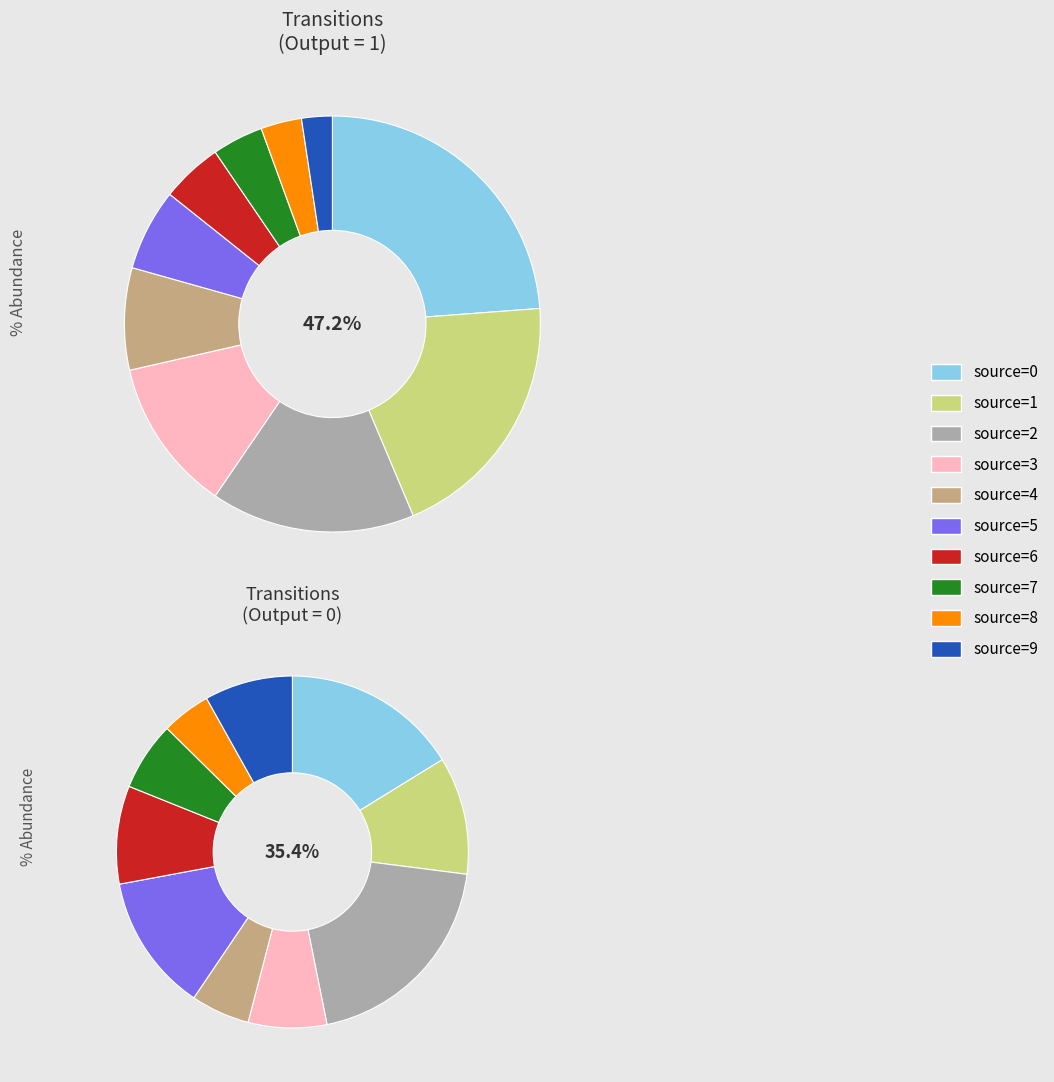

Does source=3 account for over 50% of the chart?

No